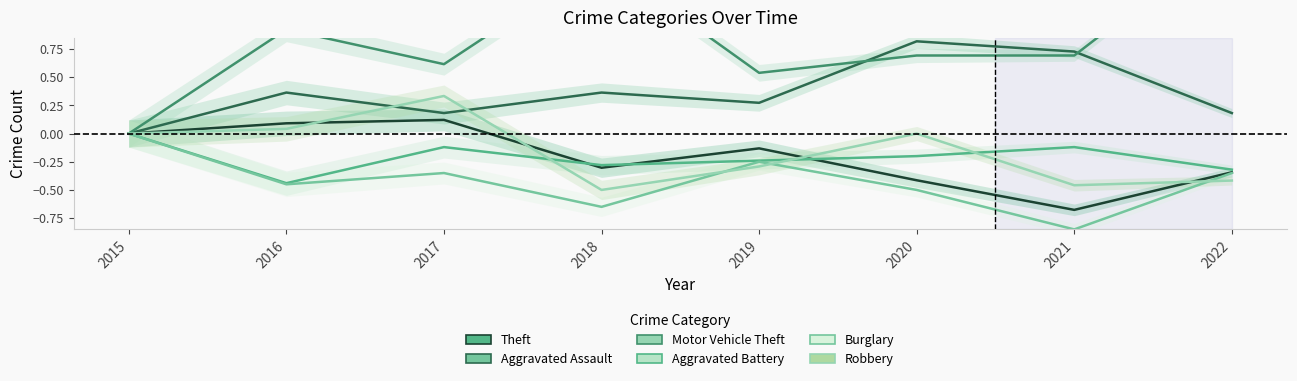

Reading right to left, list all the values displayed in this chart.

Theft: -0.3	-0.7	-0.4	-0.1	-0.3	0.1	0.1	0.0
Aggravated Assault: 0.2	0.7	0.8	0.3	0.4	0.2	0.4	0.0
Motor Vehicle Theft: 1.8	0.7	0.7	0.5	1.5	0.6	0.9	0.0
Aggravated Battery: -0.3	-0.1	-0.2	-0.2	-0.3	-0.1	-0.4	0.0
Burglary: -0.3	-0.8	-0.5	-0.2	-0.7	-0.3	-0.5	0.0
Robbery: -0.4	-0.5	0.0	-0.3	-0.5	0.3	0.0	0.0